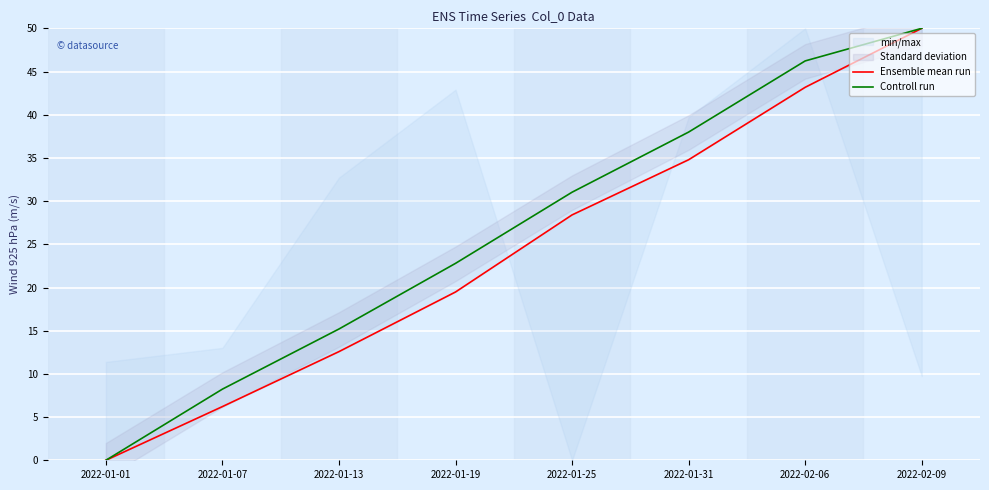

What is the spread (max minus min) of values at 2022-01-31?

3.2